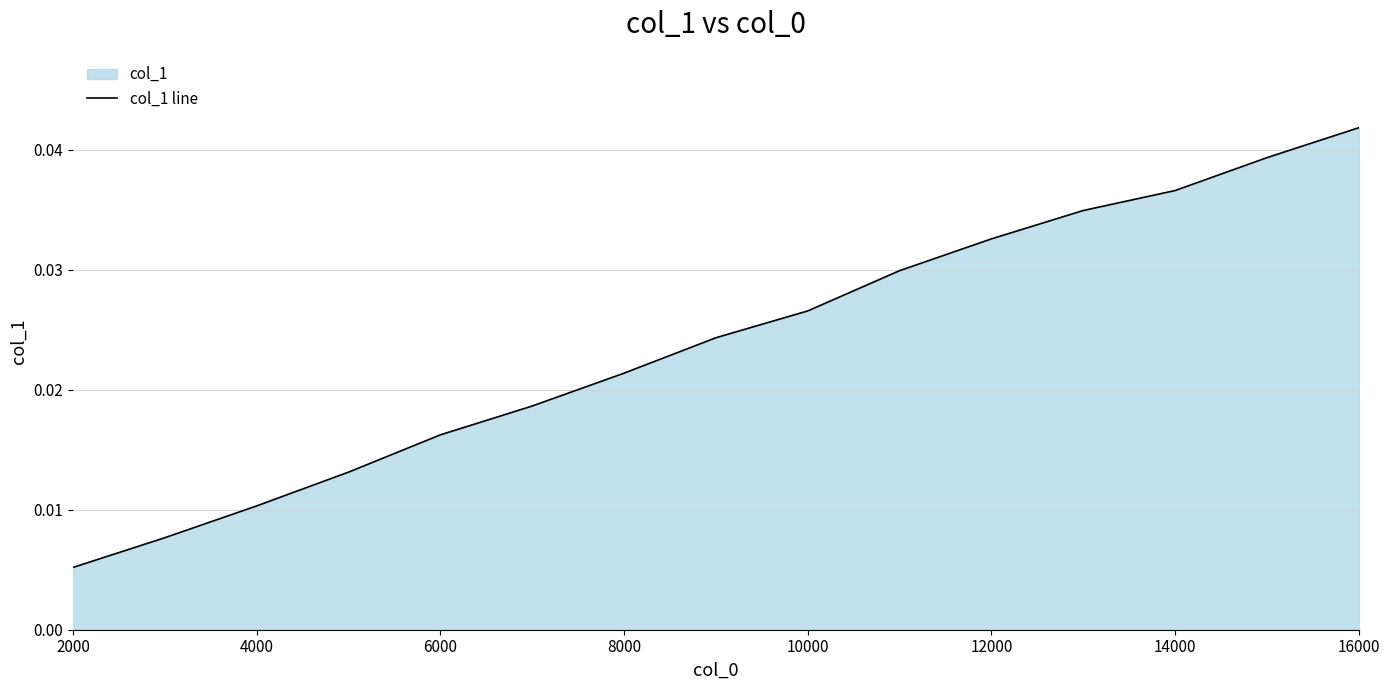

At which category does the chart reach its peak across all series?

16000